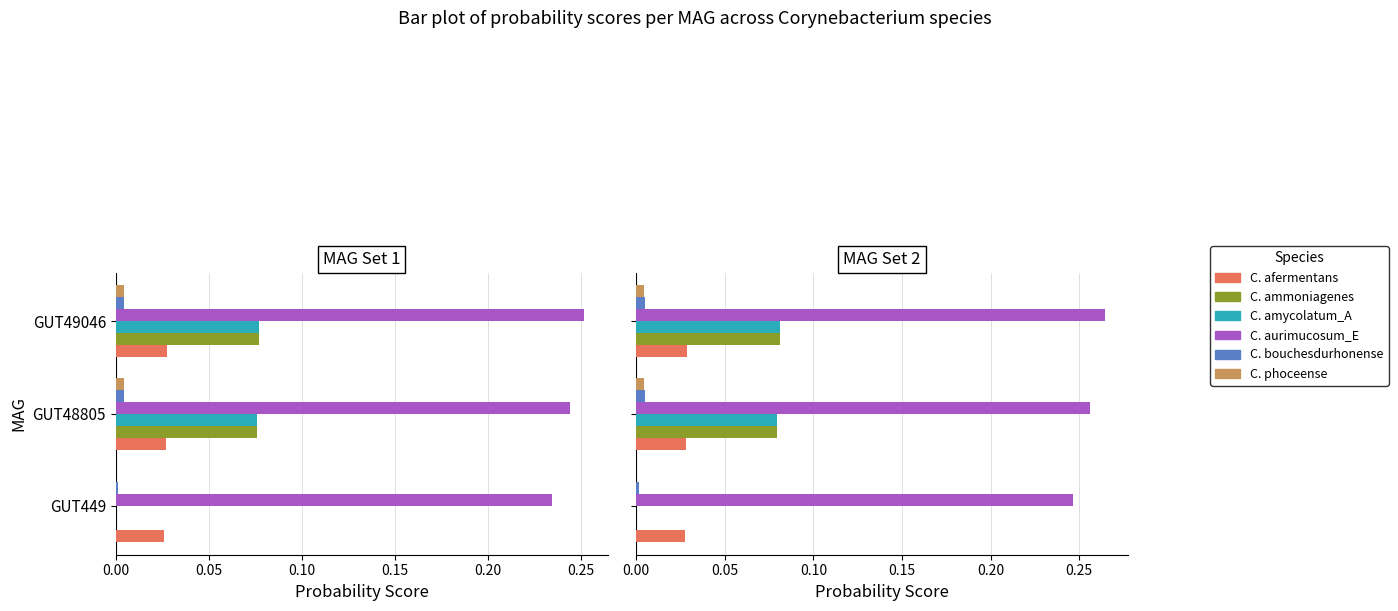

At how many categories does at least one series exceed 0?

3